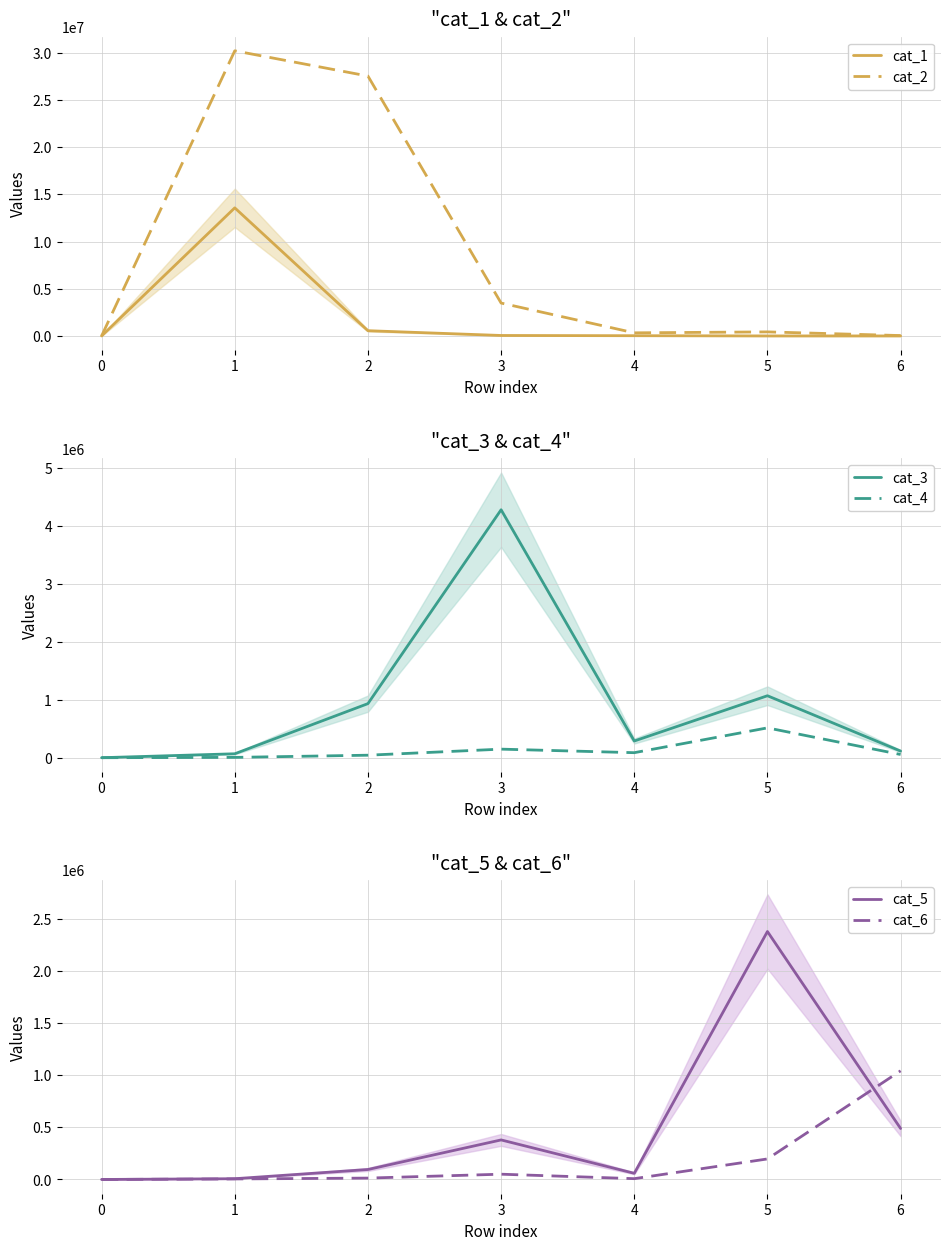

What is the highest value of the cat_6 series?

1041335